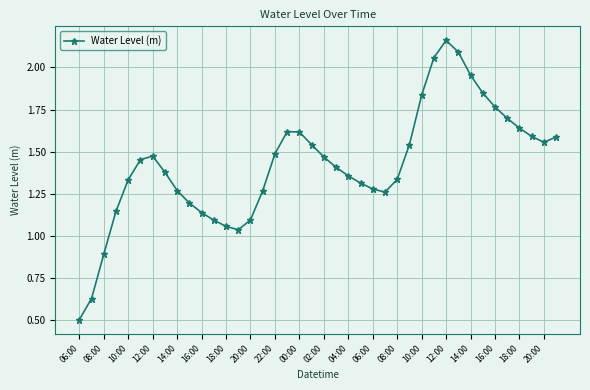

What is the difference between the maximum and minimum values?

1.7